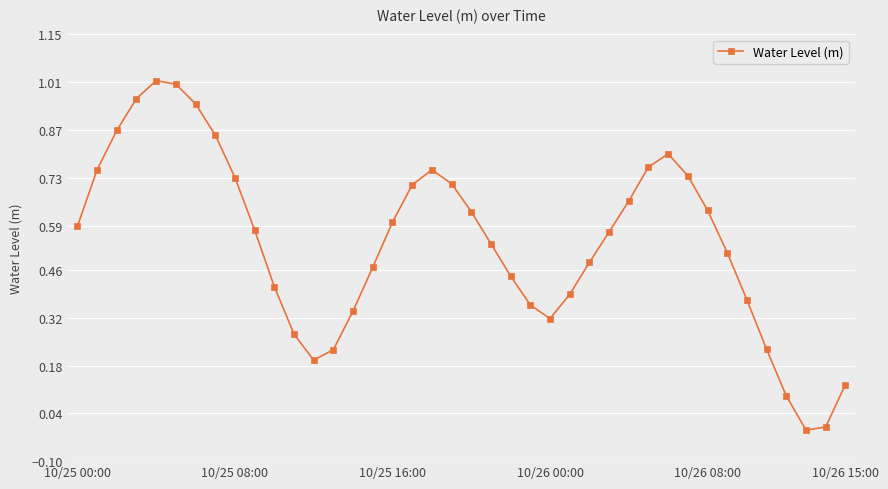

How many points are higher than both their immediate neighbors (excluding endpoints)?

3